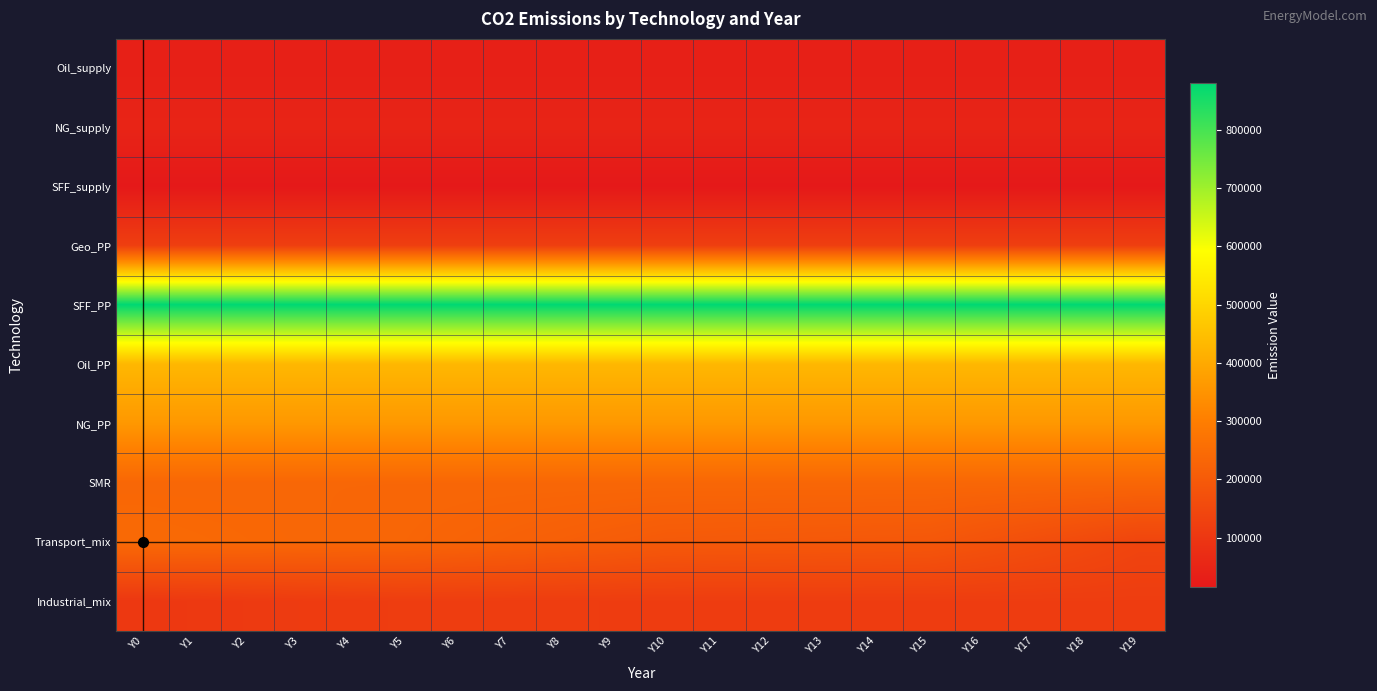

Between Y12 and Y14, which series saw the biggest shift?

Transport_mix